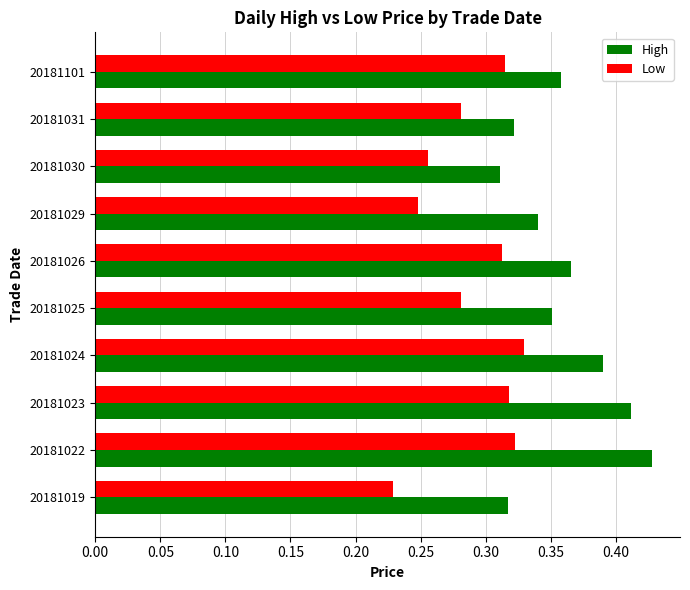

Between 20181029 and 20181101, which series saw the biggest shift?

Low